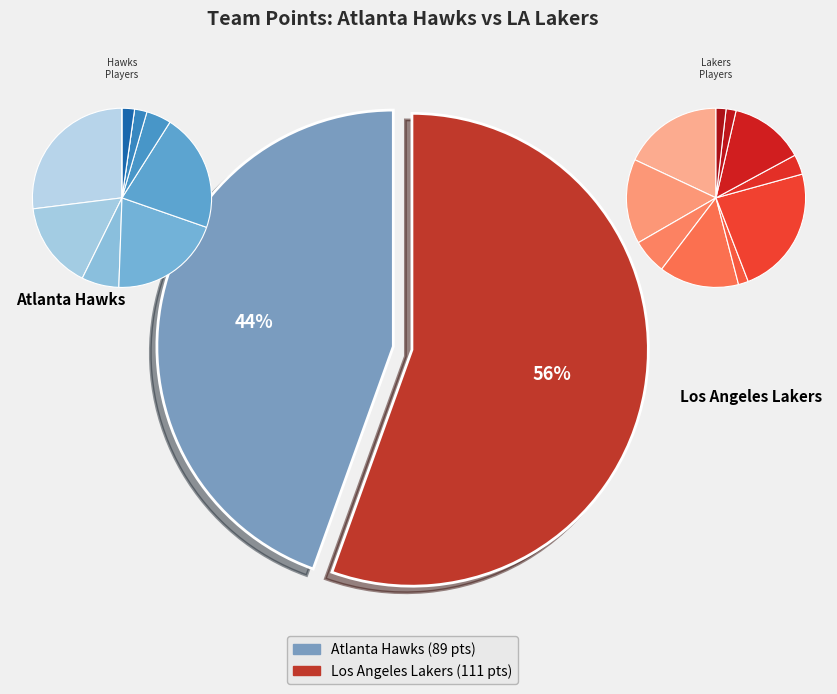

Rank the series by their average value, from highest to lowest.

Lakers, Hawks